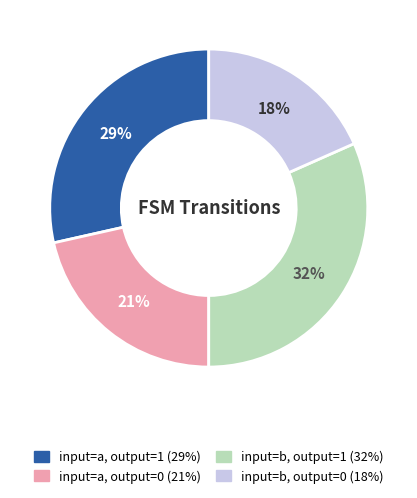

Do input=a, output=1 and input=b, output=1 together represent more than half of the pie?

Yes